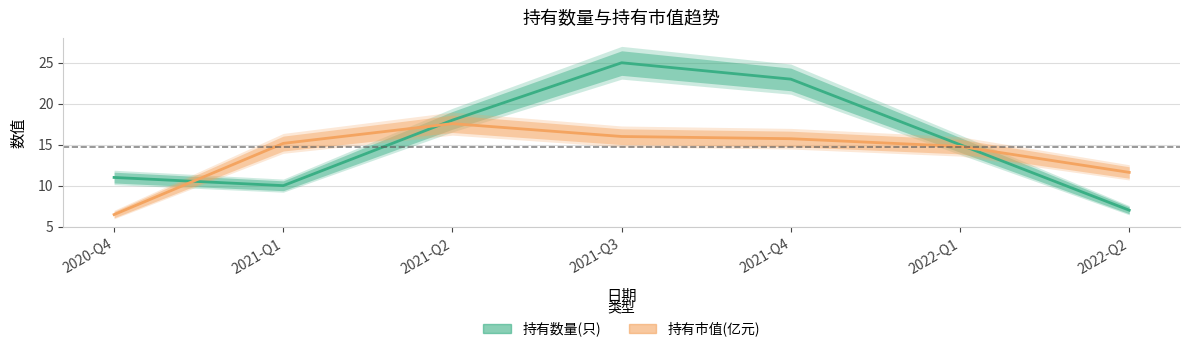

True or false: 持有数量(只) has more than 2 points higher than both neighbors.

False